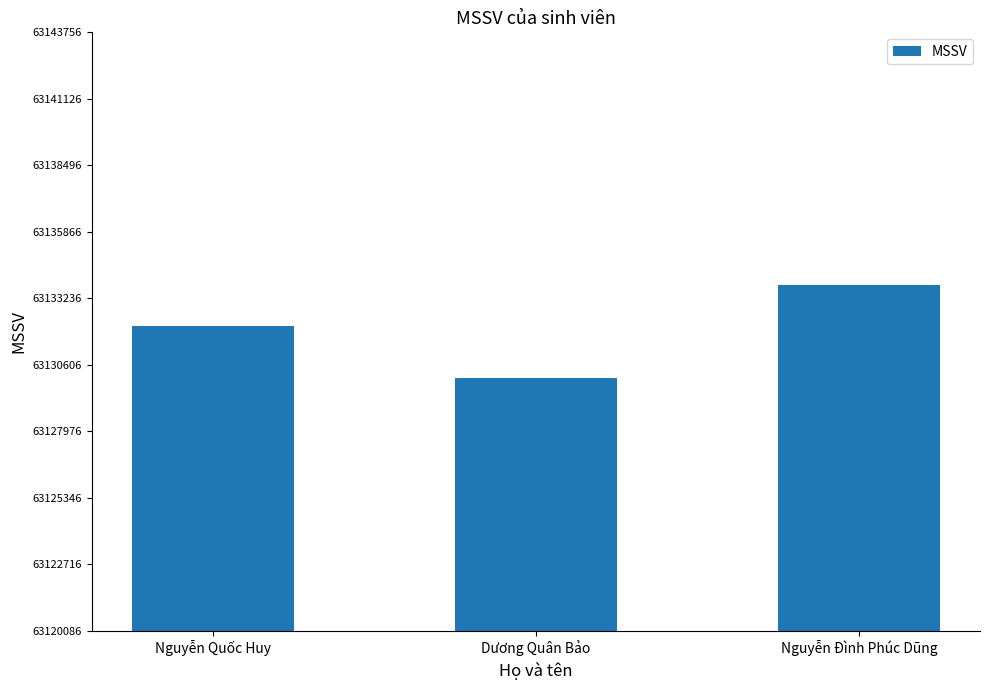

What is the value of the 3rd bar from the left?

63133756